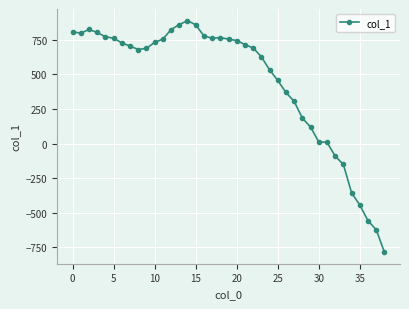

What is the difference between the maximum and minimum values?

1675.3